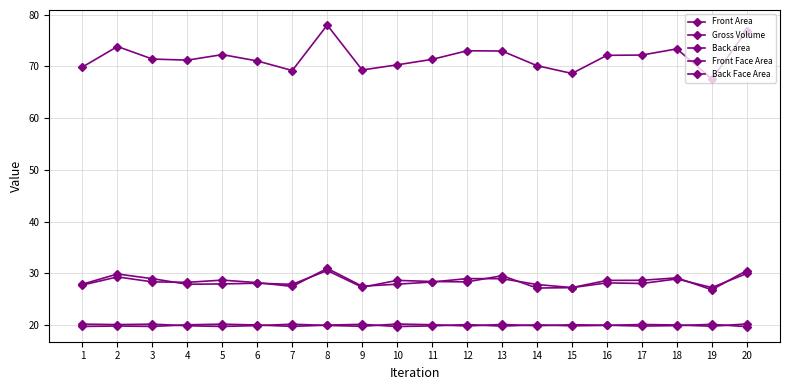

What is the total value across all series at 12?

170.3